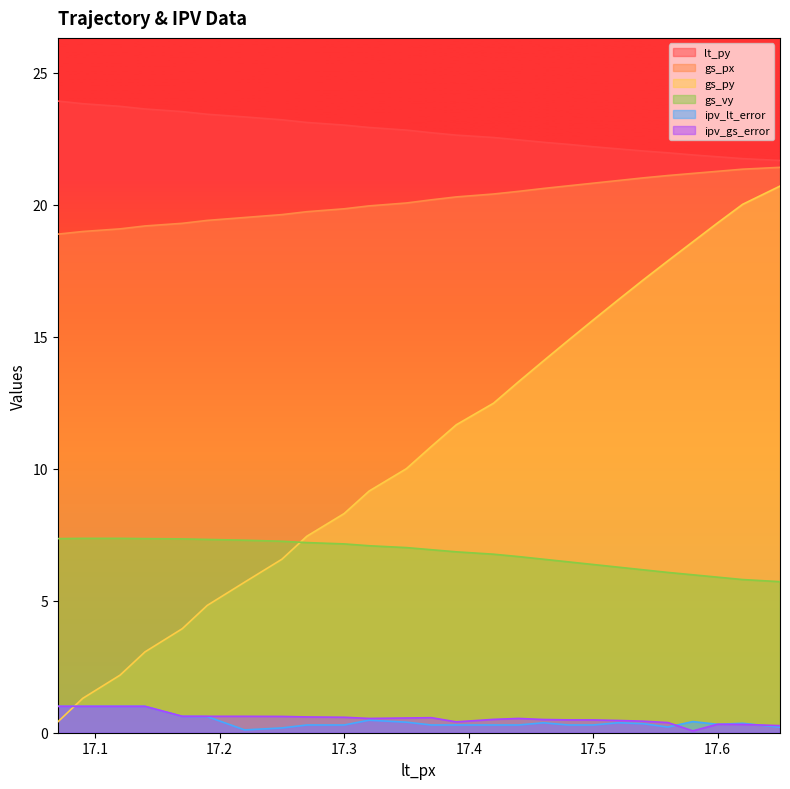

Reading right to left, extract all data points from this chart.

lt_py: 21.7	21.7	21.8	21.9	22.0	22.0	22.1	22.2	22.3	22.4	22.4	22.5	22.6	22.7	22.8	22.9	23.0	23.1	23.2	23.3	23.4	23.5	23.6	23.7	23.8	23.9
gs_px: 21.4	21.3	21.3	21.2	21.1	21.0	20.9	20.8	20.7	20.6	20.5	20.4	20.3	20.2	20.1	19.9	19.8	19.7	19.6	19.5	19.4	19.3	19.2	19.1	19.0	18.9
gs_py: 20.7	20.0	19.3	18.6	17.9	17.1	16.4	15.6	14.9	14.1	13.3	12.5	11.7	10.8	10.0	9.2	8.3	7.4	6.6	5.7	4.8	3.9	3.1	2.2	1.3	0.4
gs_vy: 5.7	5.8	5.9	6.0	6.1	6.2	6.3	6.4	6.5	6.6	6.7	6.8	6.8	6.9	7.0	7.1	7.2	7.2	7.2	7.3	7.3	7.3	7.3	7.4	7.4	7.3
ipv_lt_error: 0.2	0.4	0.3	0.4	0.2	0.3	0.4	0.3	0.3	0.4	0.3	0.3	0.3	0.3	0.4	0.5	0.3	0.3	0.2	0.1	0.6	0.6	1.0	1.0	1.0	1.0
ipv_gs_error: 0.3	0.3	0.3	0.1	0.4	0.4	0.5	0.5	0.5	0.5	0.5	0.5	0.4	0.6	0.6	0.5	0.6	0.6	0.6	0.6	0.6	0.6	1.0	1.0	1.0	1.0